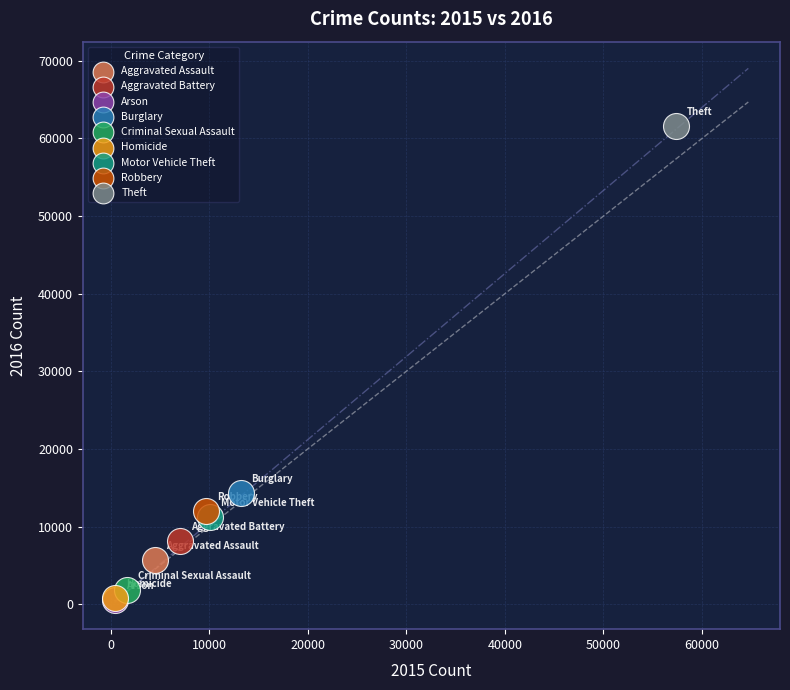

What are all the series names shown in the legend?

Aggravated Assault, Aggravated Battery, Arson, Burglary, Criminal Sexual Assault, Homicide, Motor Vehicle Theft, Robbery, Theft